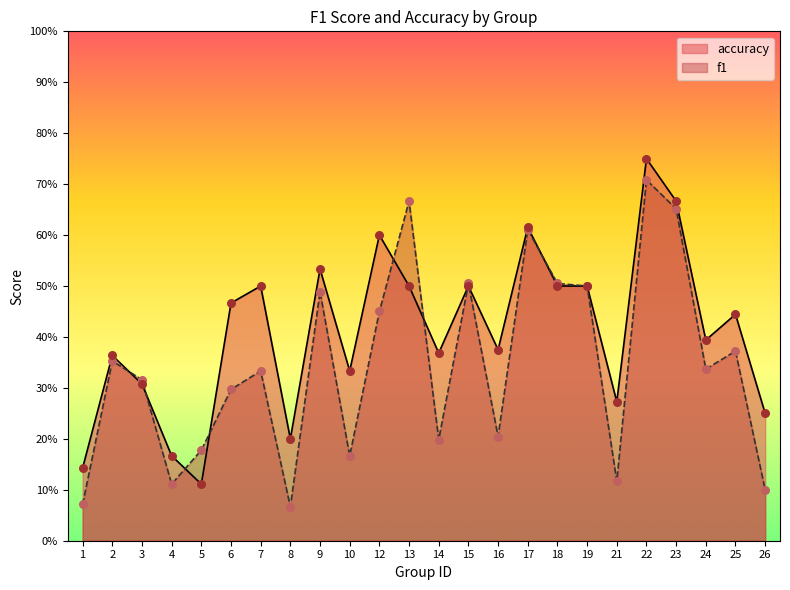

Which series contains the lowest Y value?

f1